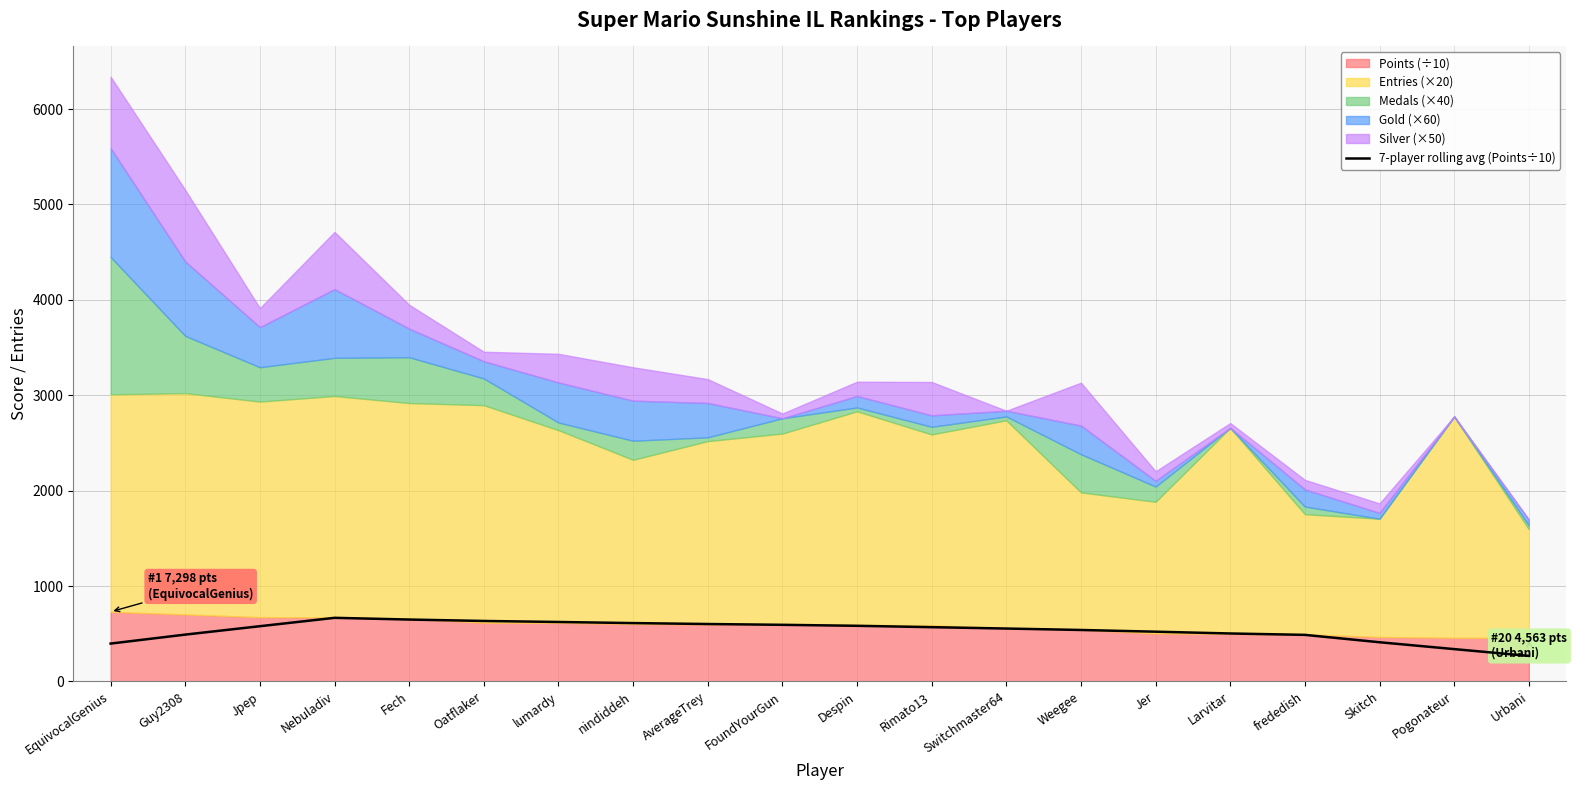

True or false: the data shows 338.9 at Pogonateur.

True